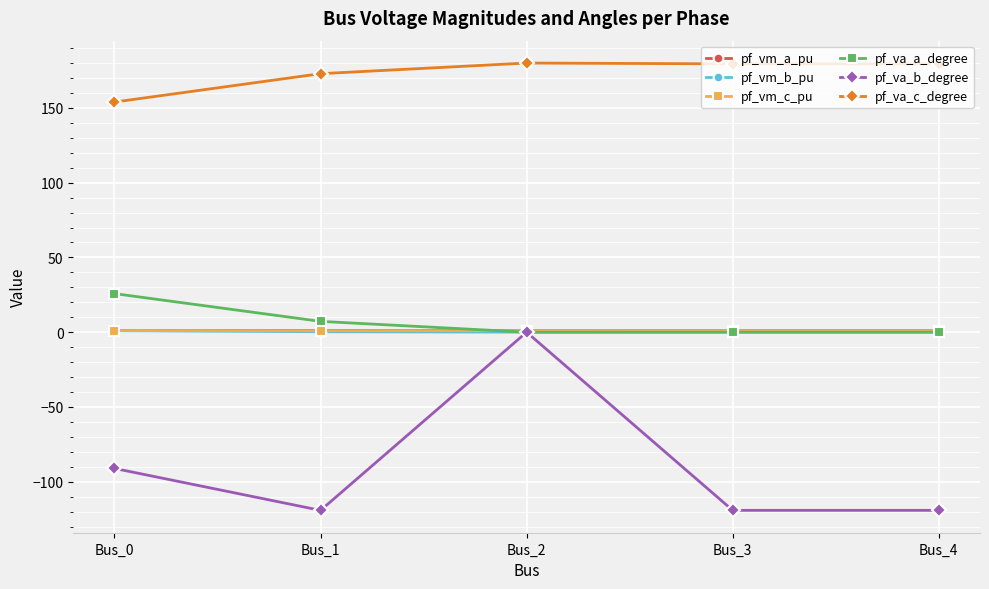

Is this an area chart (filled region under the line)?

No